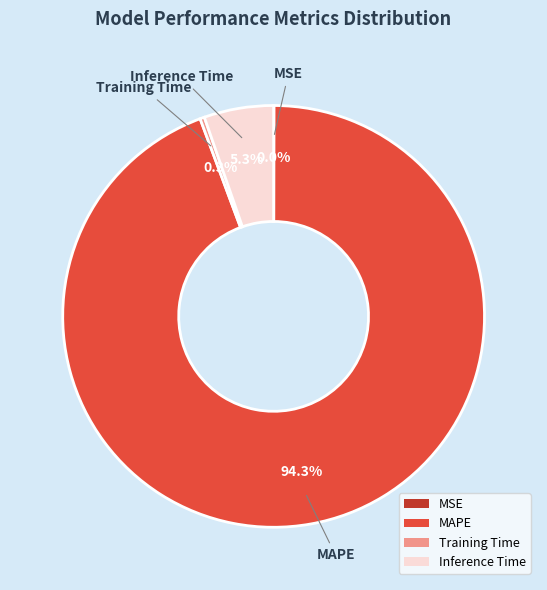

What percentage is the MAPE slice, to the nearest percent?

94%